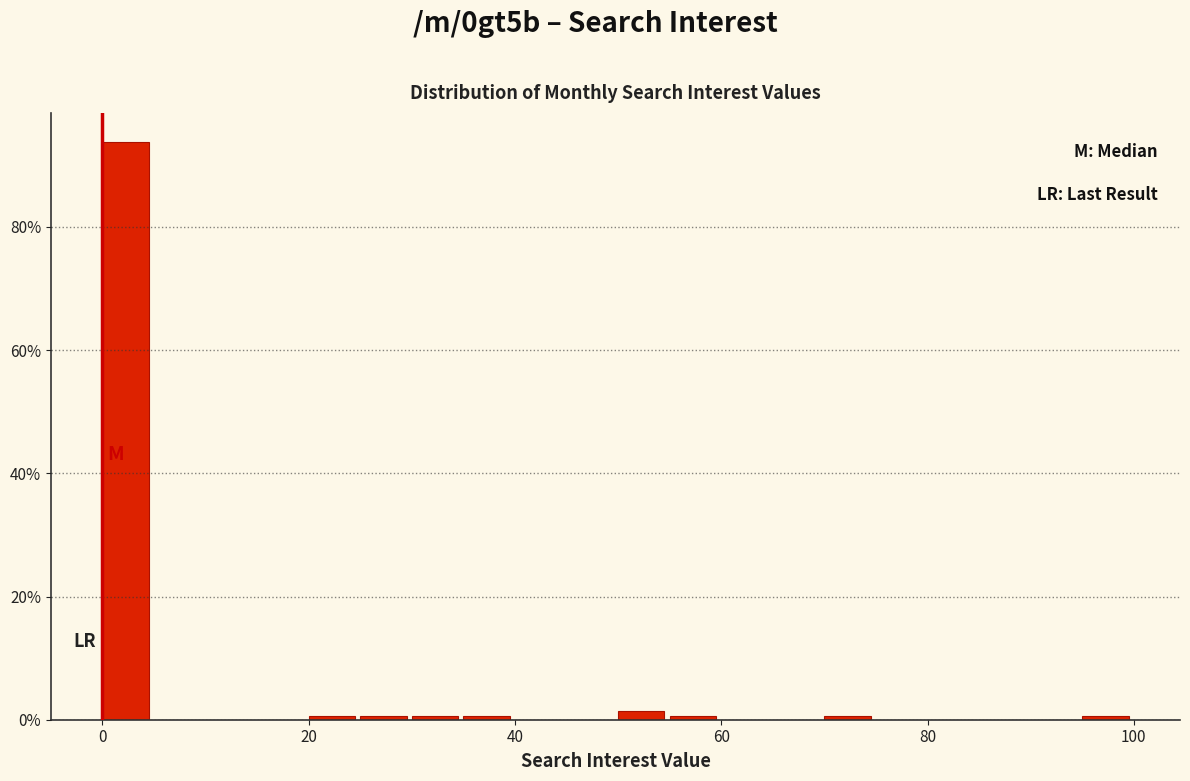

Around what value on the x-axis is the tallest bar? Give the approximate position of its centre, as read against the axis.

2